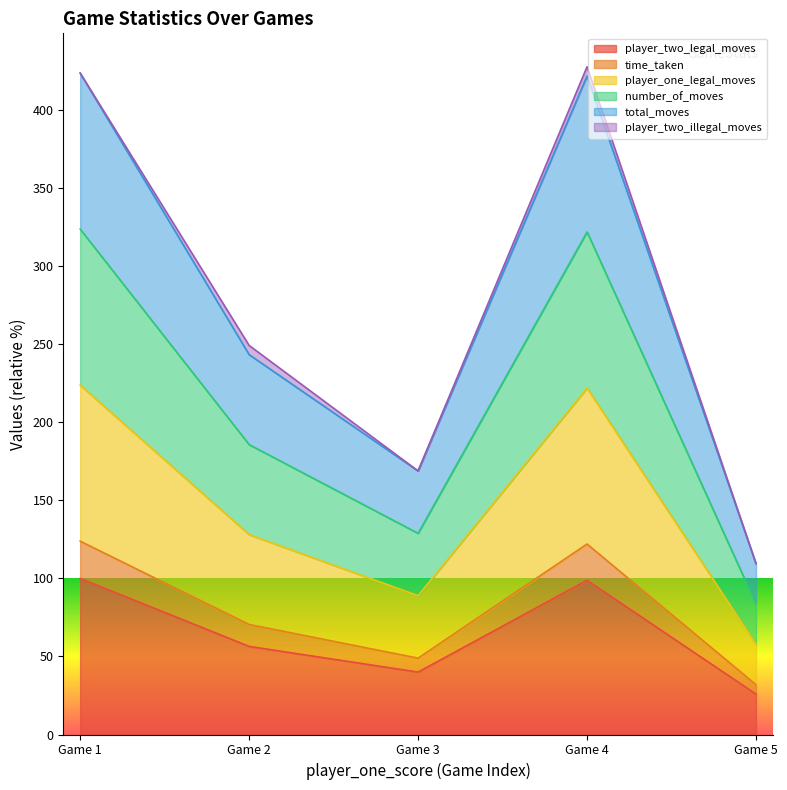

What is the value of the time_taken point at the 4th from the left?

123.9